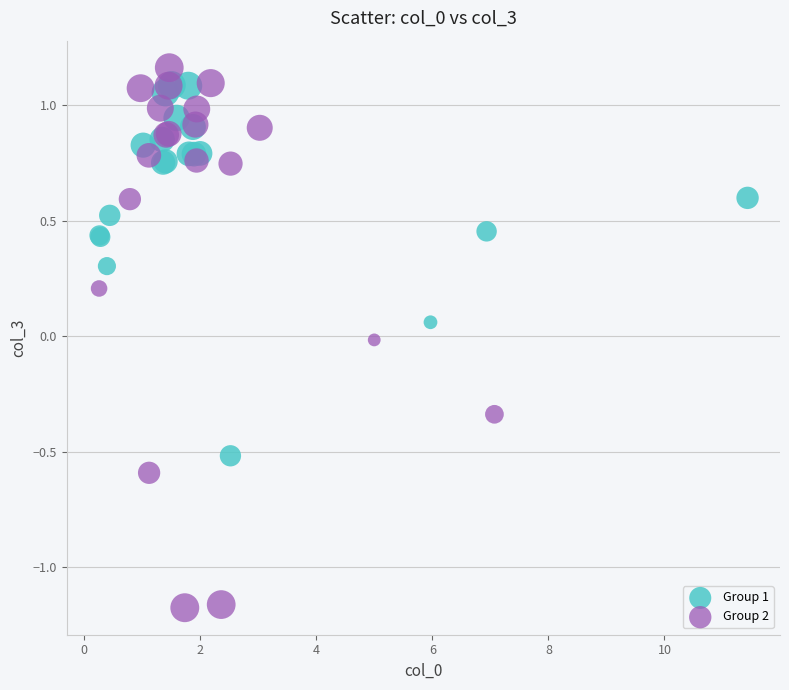

Which series has the largest Y range (max minus min)?

Group 2